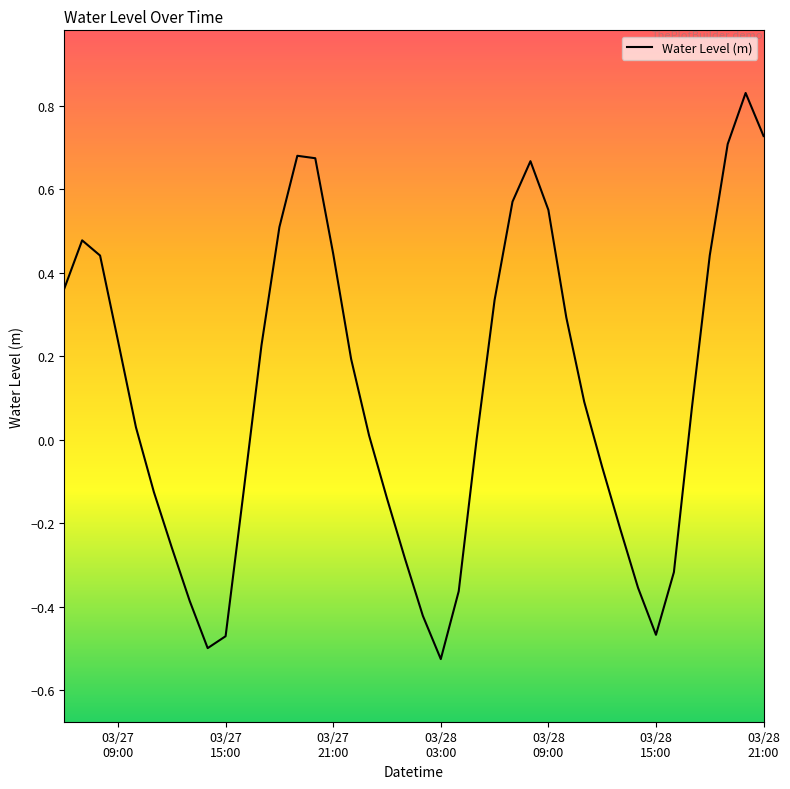

What is the greatest value displayed?

0.8